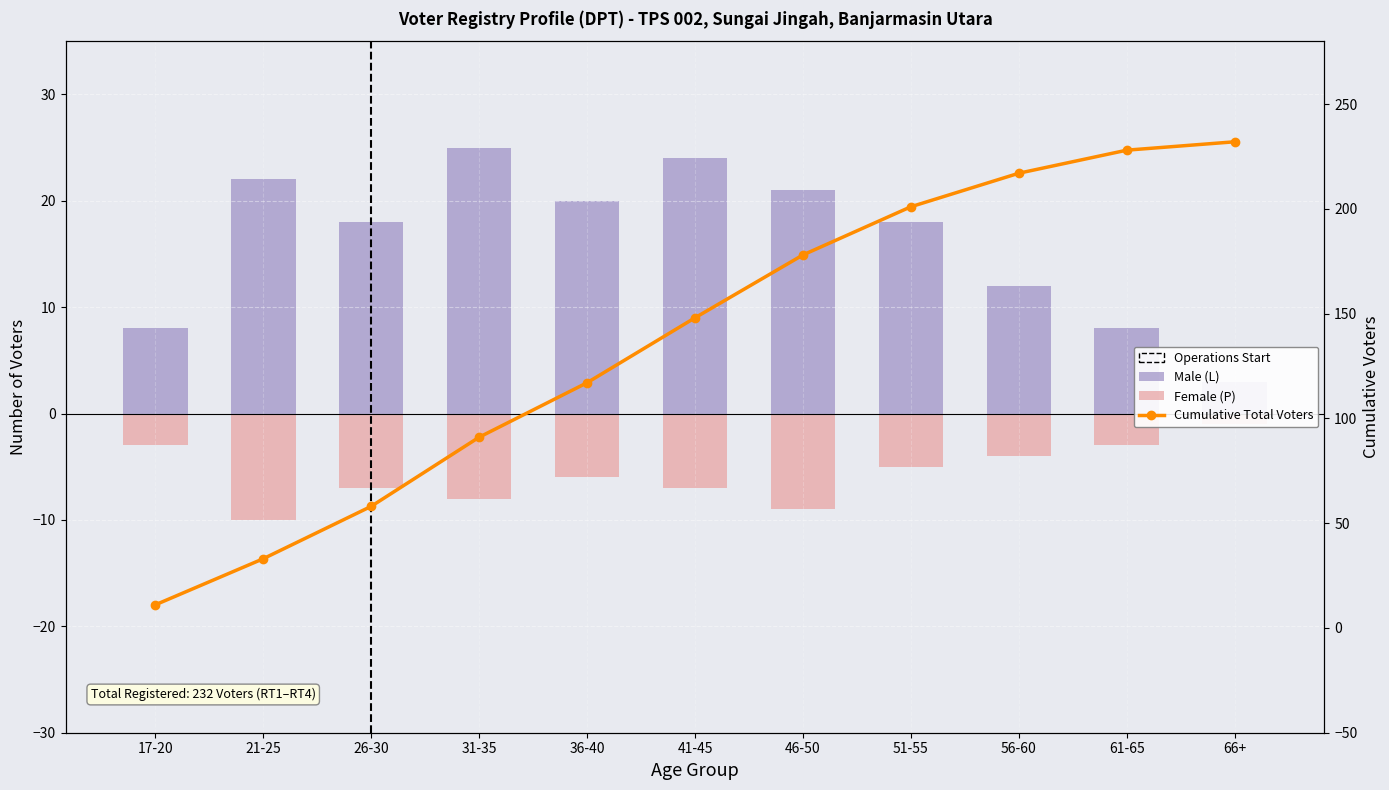

What is the difference between the maximum and second lowest values in the Female (P) series?

8